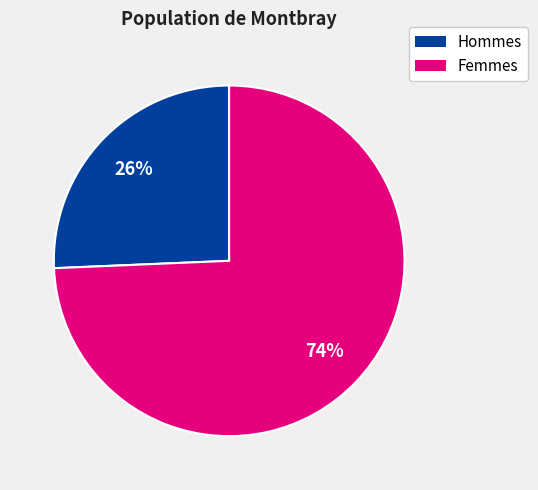

Is there any slice that represents more than half of the pie?

Yes